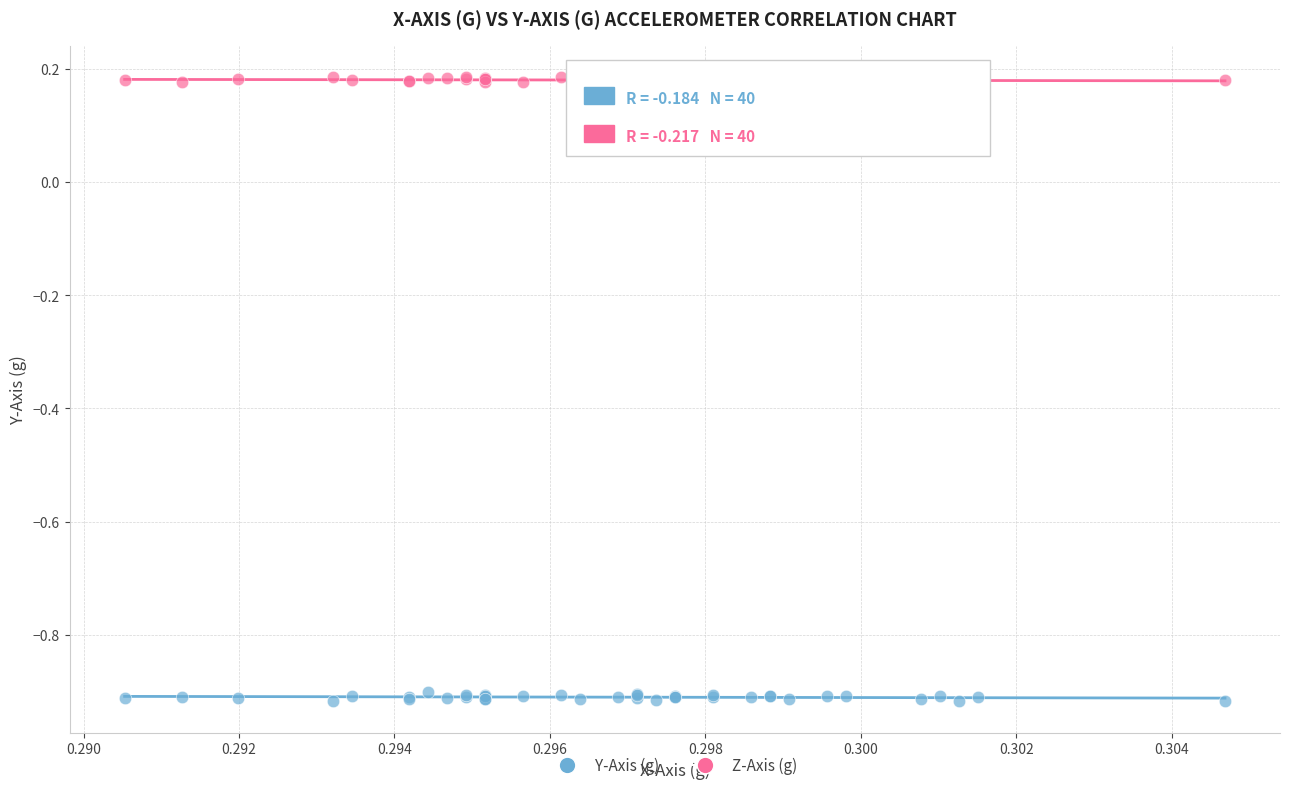

Which series reaches the minimum Y coordinate?

Y-Axis (g)